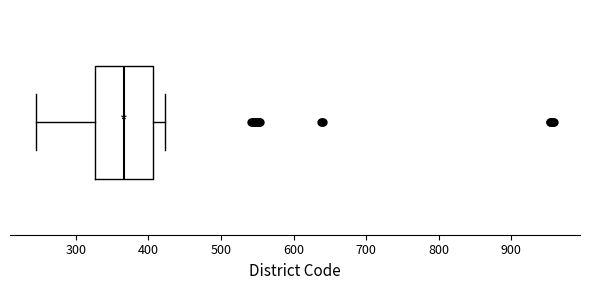

Where does the right whisker of the box end on the x-axis? The values are not printed on the chart, so give them approximately, as read against the axis.

420